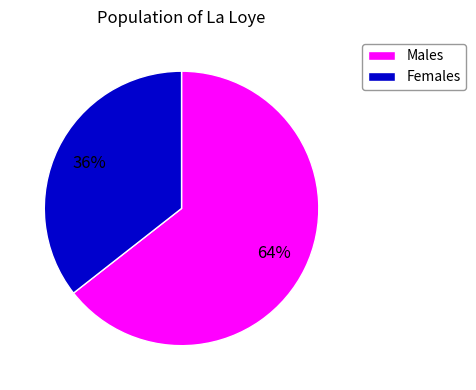

To the nearest percent, what is the average slice percentage?

50%